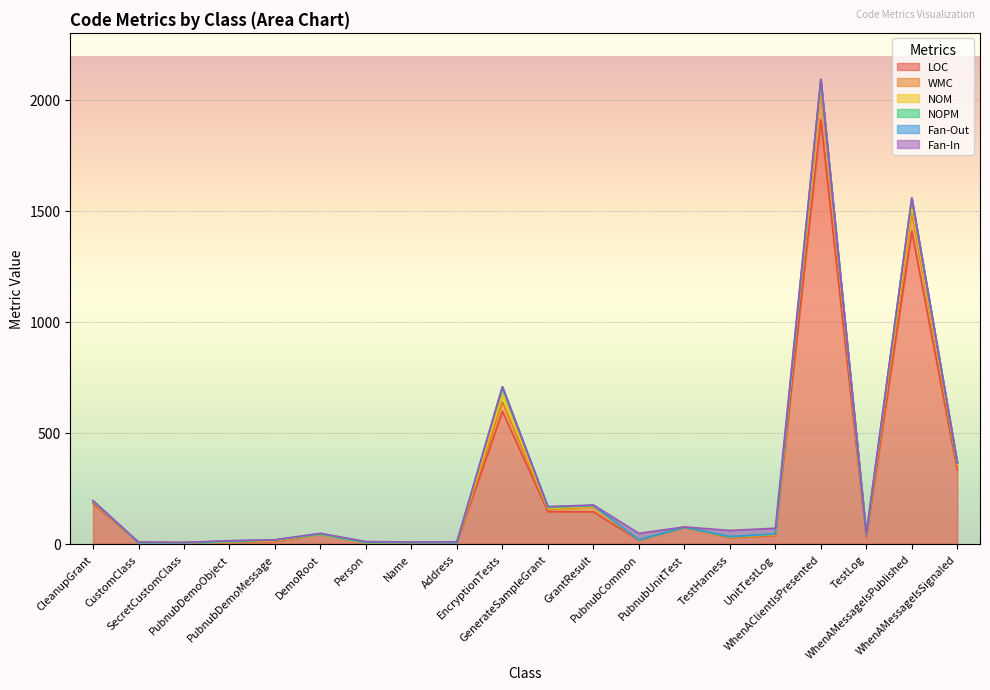

What is the difference between the maximum and minimum values in the NOM series?

33